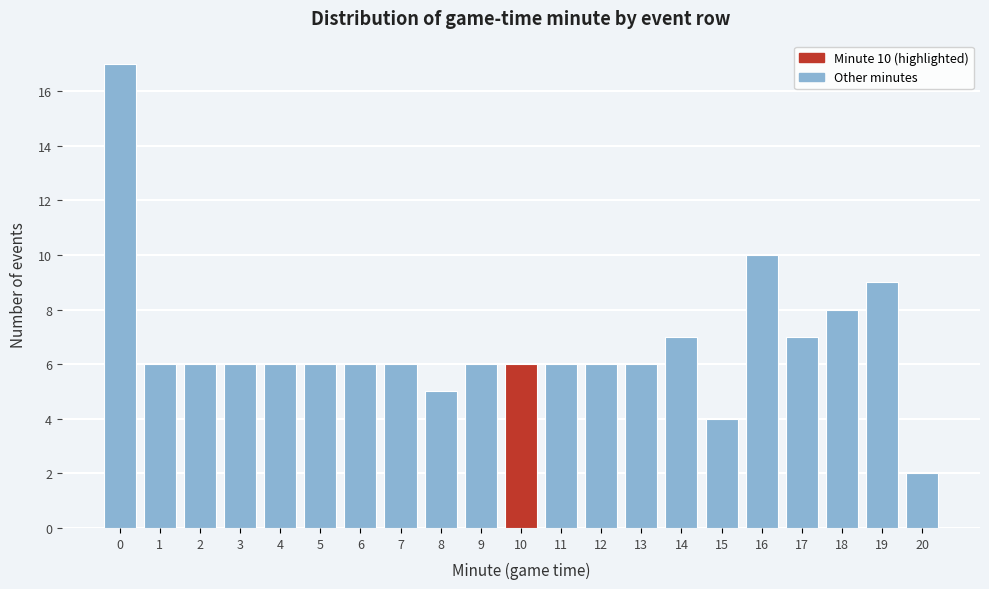

Which range on the x-axis has the tallest bar?

-0.5 to 0.5